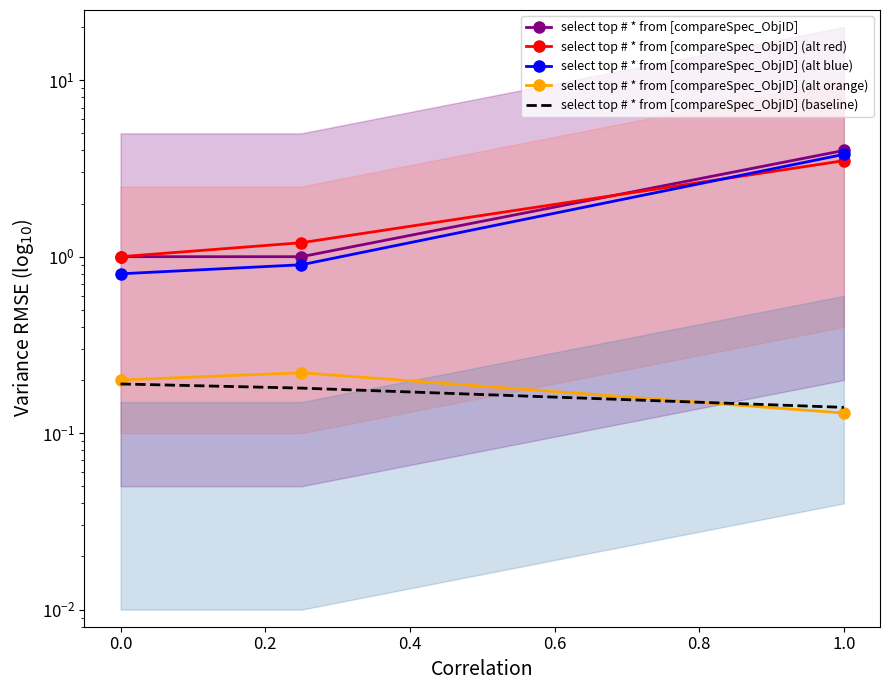

The select top # * from [compareSpec_ObjID] (alt blue) series shows 0.8 at 0.0. True or false?

True